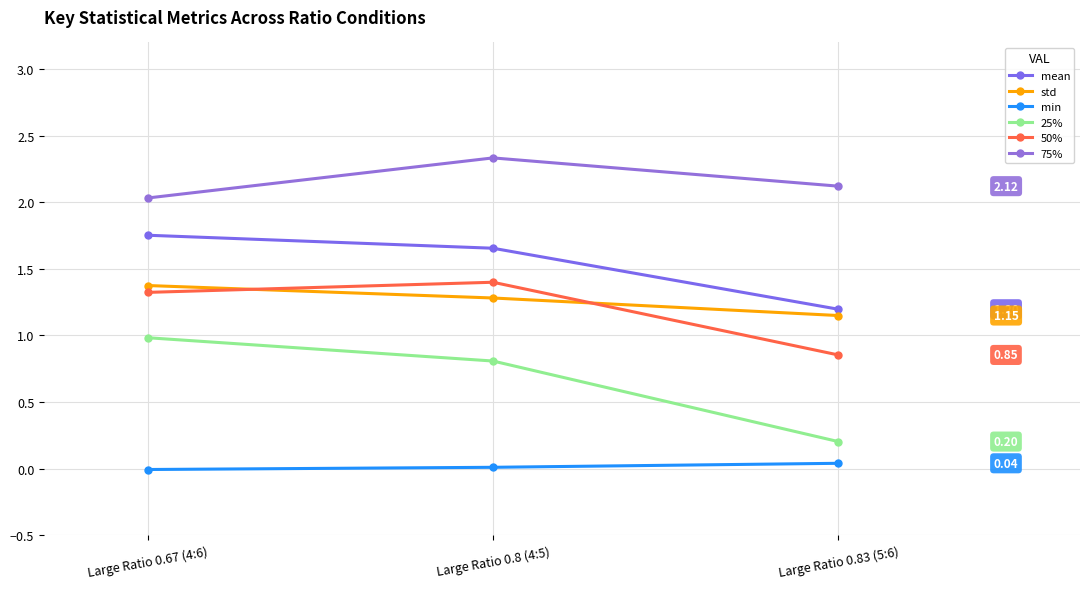

Reading left to right, transcribe all the data shown in this chart.

mean: Large Ratio 0.67 (4:6)=1.8	Large Ratio 0.8 (4:5)=1.7	Large Ratio 0.83 (5:6)=1.2
std: Large Ratio 0.67 (4:6)=1.4	Large Ratio 0.8 (4:5)=1.3	Large Ratio 0.83 (5:6)=1.1
min: Large Ratio 0.67 (4:6)=-0.0	Large Ratio 0.8 (4:5)=0.0	Large Ratio 0.83 (5:6)=0.0
25%: Large Ratio 0.67 (4:6)=1.0	Large Ratio 0.8 (4:5)=0.8	Large Ratio 0.83 (5:6)=0.2
50%: Large Ratio 0.67 (4:6)=1.3	Large Ratio 0.8 (4:5)=1.4	Large Ratio 0.83 (5:6)=0.9
75%: Large Ratio 0.67 (4:6)=2.0	Large Ratio 0.8 (4:5)=2.3	Large Ratio 0.83 (5:6)=2.1